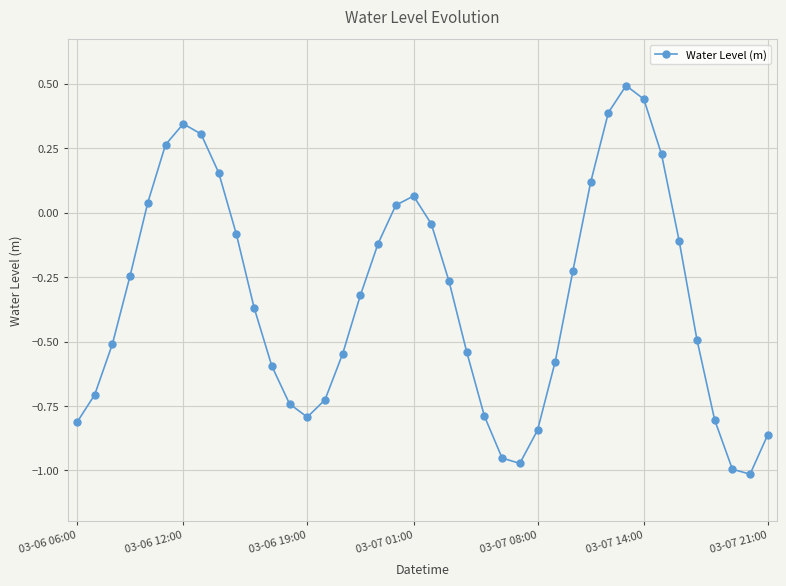

How many data points are less than 0?

28